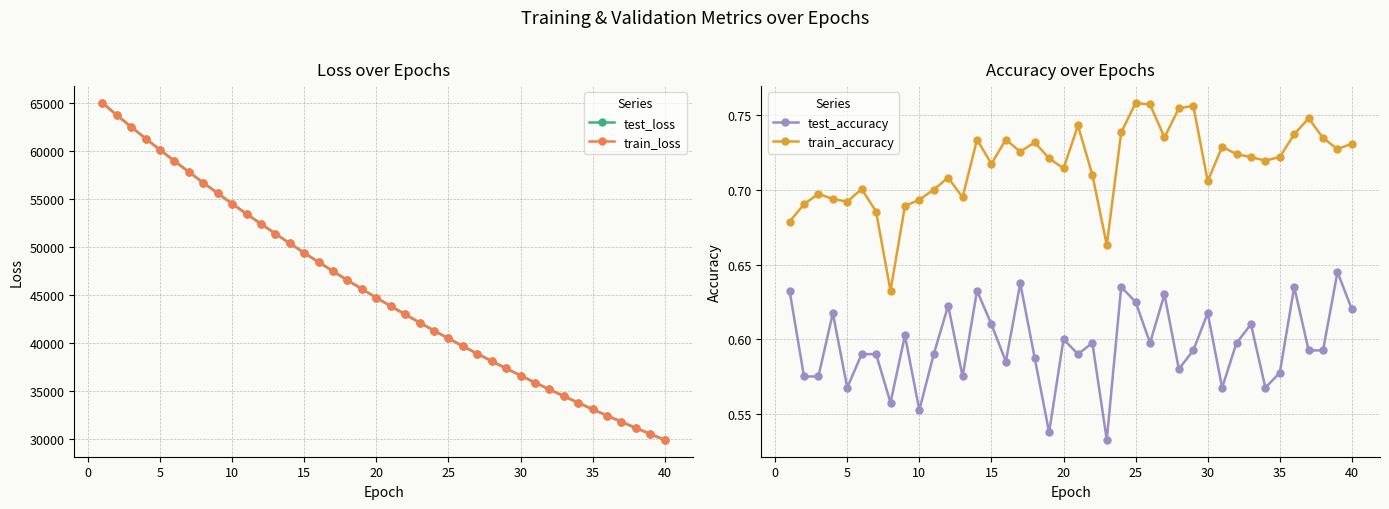

How many data points does each series have?

40